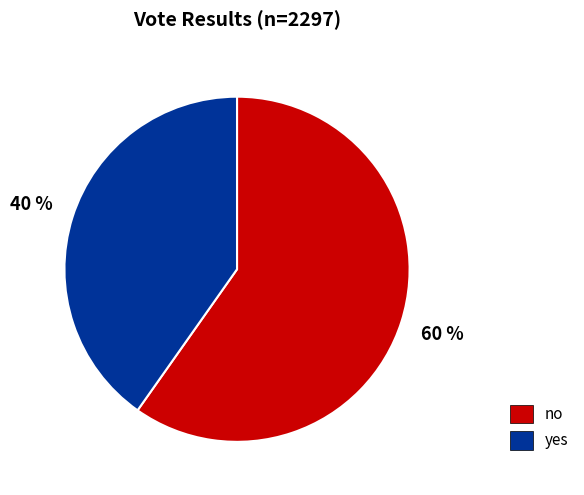

Is the sum of no and yes greater than half?

Yes